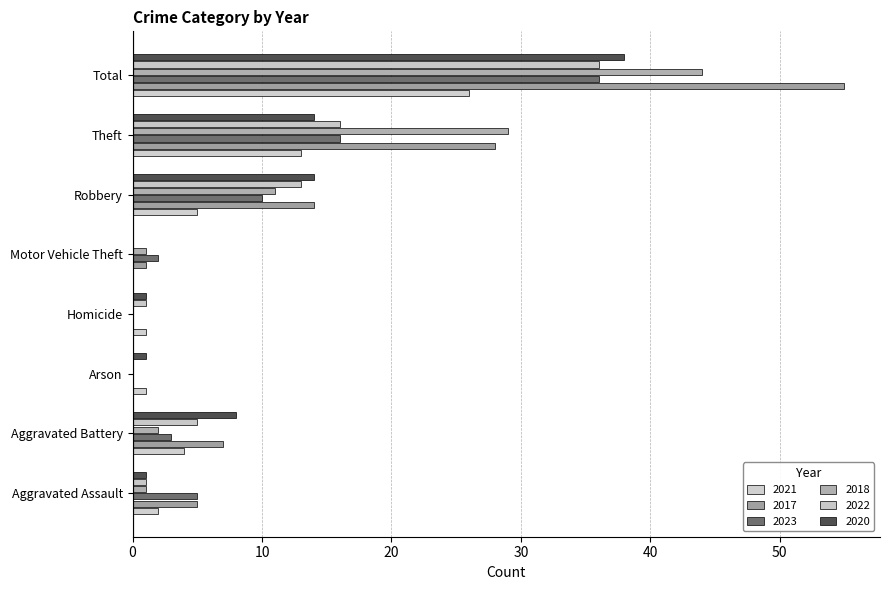

How many categories are shown in the chart?

8